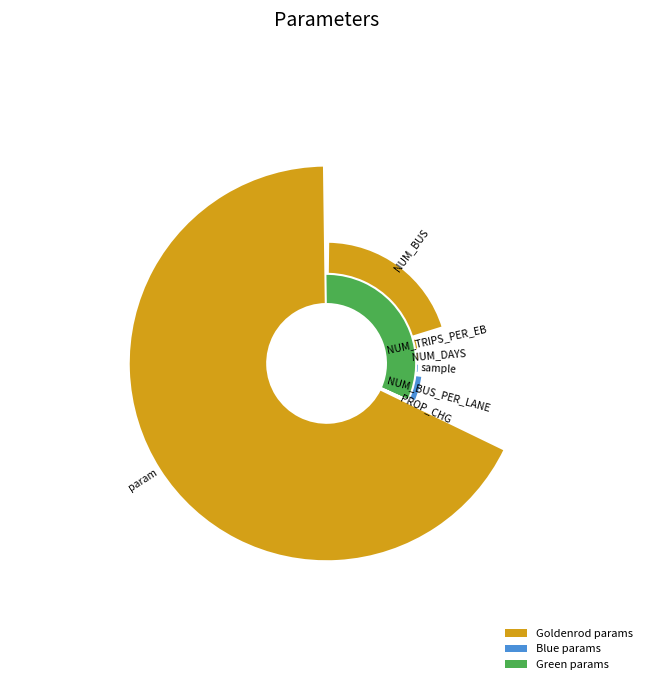

What percentage is the NUM_BUS slice, to the nearest percent?

20%